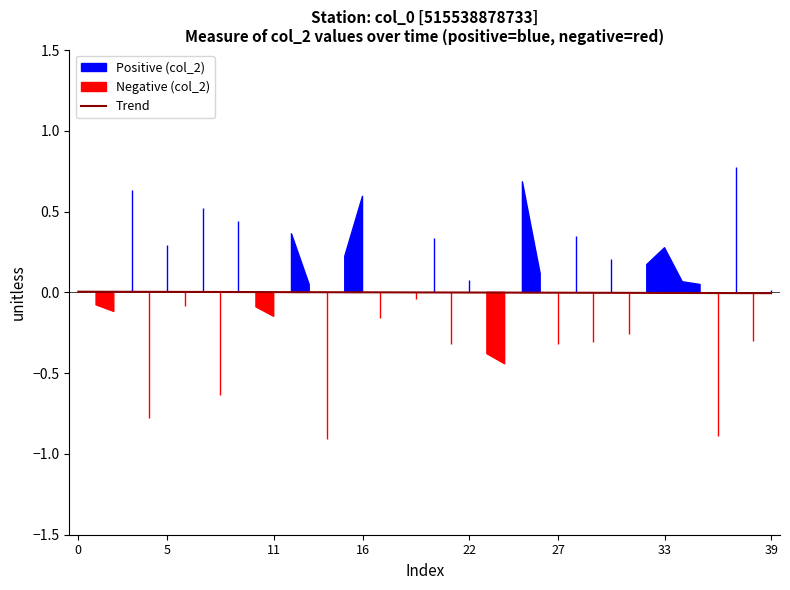

How many values are above zero?

18